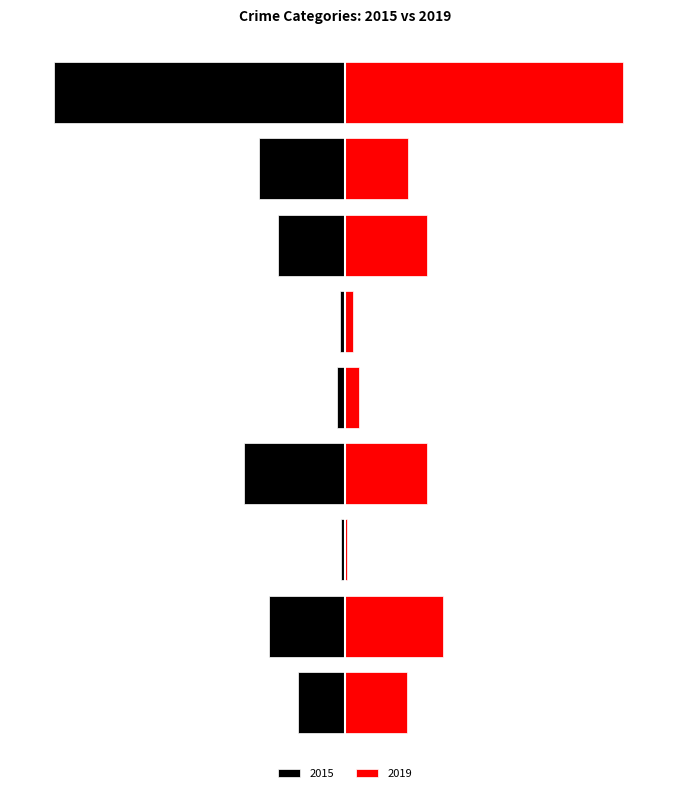

How many groups of bars are there?

9